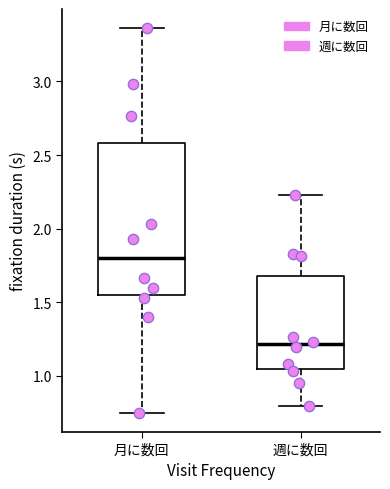

Reading left to right, read every box against the y-axis: the position of its median line, the range the box covers, and the ends of its whiskers. The values are not printed on the chart, so give them approximately, as read against the axis.

月に数回: median 1.80, box 1.55 to 2.60, whiskers 0.75 to 3.35
週に数回: median 1.20, box 1.05 to 1.70, whiskers 0.80 to 2.25